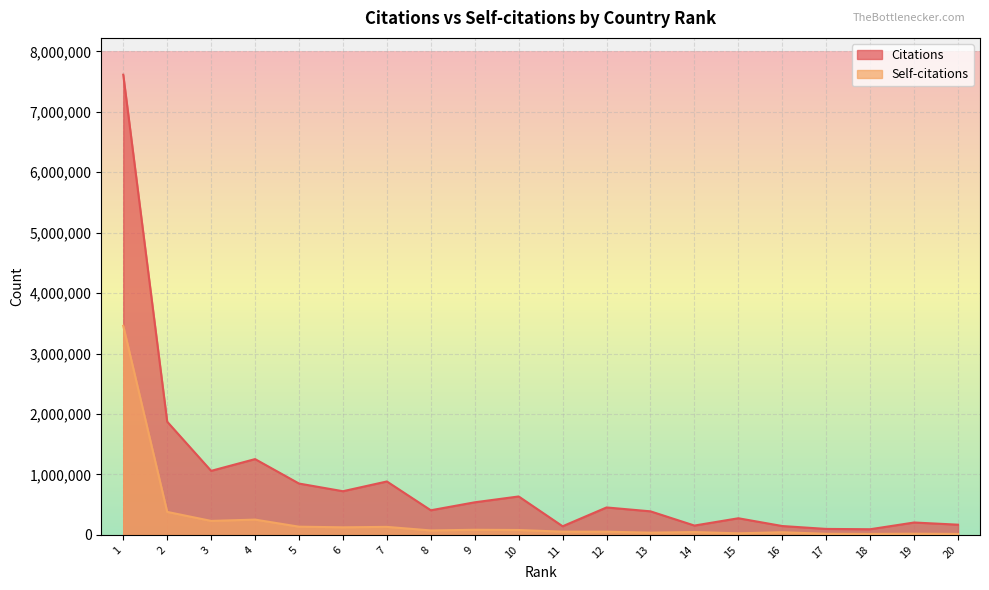

Reading left to right, extract all data points from this chart.

Citations: 1=7613519	2=1872954	3=1059568	4=1254076	5=849690	6=722626	7=884028	8=407361	9=539390	10=636008	11=143035	12=454036	13=389894	14=154645	15=275362	16=146688	17=98893	18=93689	19=205011	20=169041
Self-citations: 1=3458442	2=380494	3=231510	4=253044	5=135875	6=125614	7=132722	8=73723	9=84710	10=80930	11=53463	12=53229	13=37121	14=47220	15=25930	16=44072	17=18111	18=16176	19=19547	20=16050